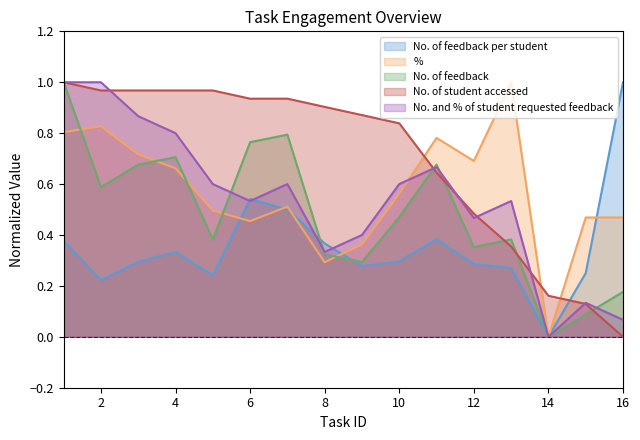

Reading right to left, list all the values displayed in this chart.

No. of feedback per student: 16=1.0	15=0.2	14=0.0	13=0.3	12=0.3	11=0.4	10=0.3	9=0.3	8=0.4	7=0.5	6=0.5	5=0.2	4=0.3	3=0.3	2=0.2	1=0.4
%: 16=0.5	15=0.5	14=0.0	13=1.0	12=0.7	11=0.8	10=0.6	9=0.4	8=0.3	7=0.5	6=0.5	5=0.5	4=0.7	3=0.7	2=0.8	1=0.8
No. of feedback: 16=0.2	15=0.1	14=0.0	13=0.4	12=0.4	11=0.7	10=0.5	9=0.3	8=0.3	7=0.8	6=0.8	5=0.4	4=0.7	3=0.7	2=0.6	1=1.0
No. of student accessed: 16=0.0	15=0.1	14=0.2	13=0.4	12=0.5	11=0.6	10=0.8	9=0.9	8=0.9	7=0.9	6=0.9	5=1.0	4=1.0	3=1.0	2=1.0	1=1.0
No. and % of student requested feedback: 16=0.1	15=0.1	14=0.0	13=0.5	12=0.5	11=0.7	10=0.6	9=0.4	8=0.3	7=0.6	6=0.5	5=0.6	4=0.8	3=0.9	2=1.0	1=1.0